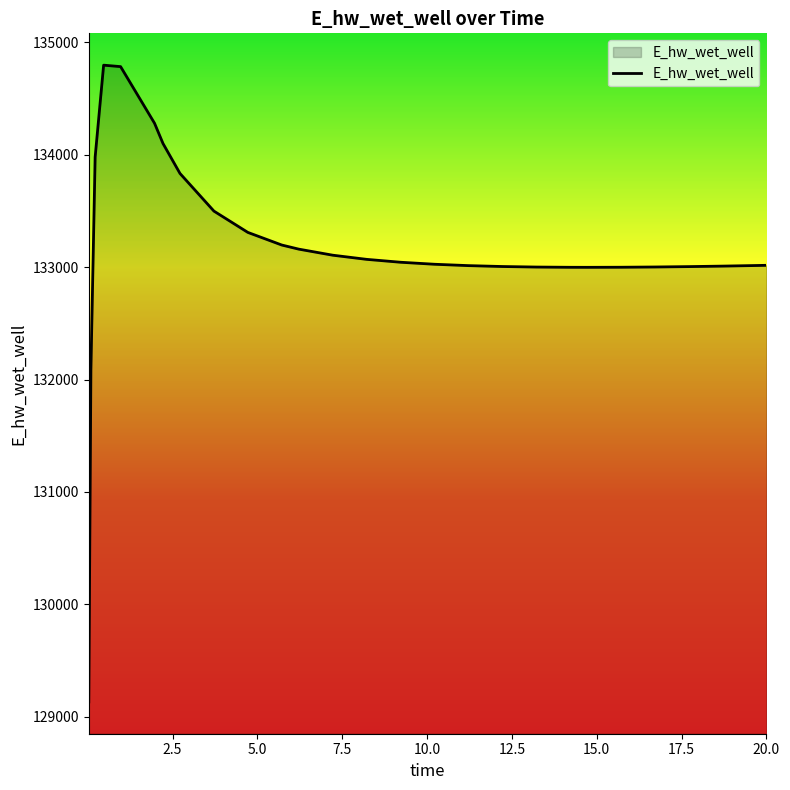

What is the minimum value shown in the chart?

129132.9